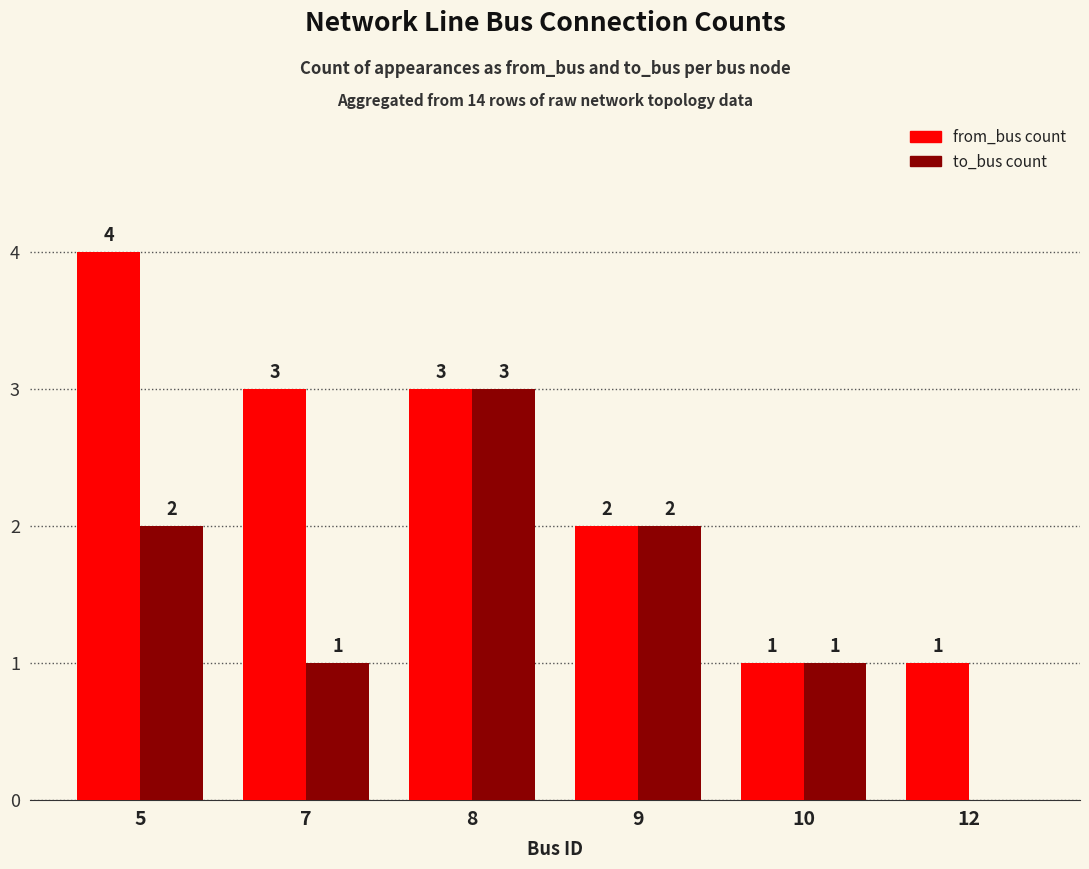

What is the difference between the to_bus count values at 7 and 12?

1